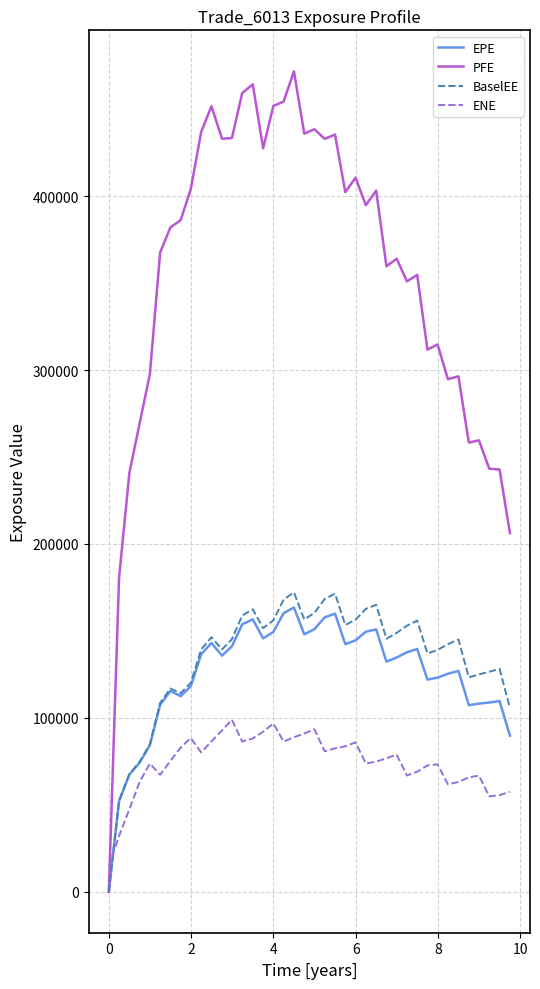

What is the maximum value for EPE?

163444.0